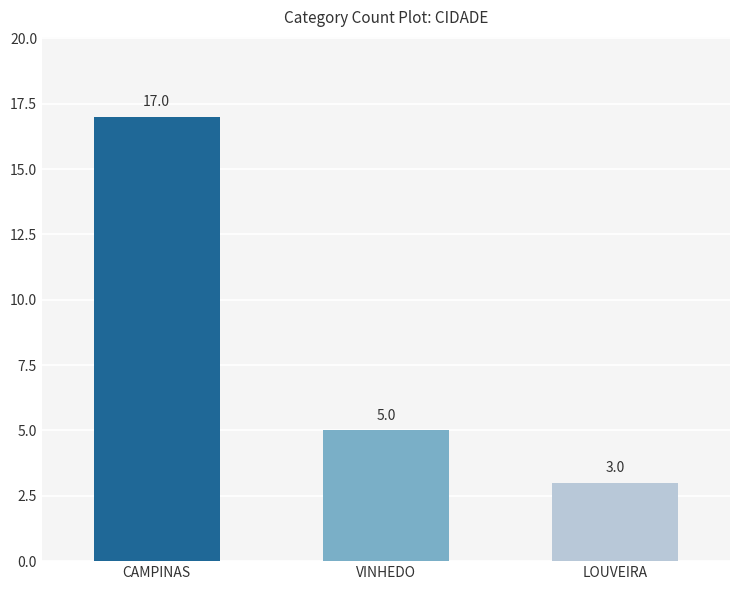

Which has a higher value, CAMPINAS or VINHEDO?

CAMPINAS